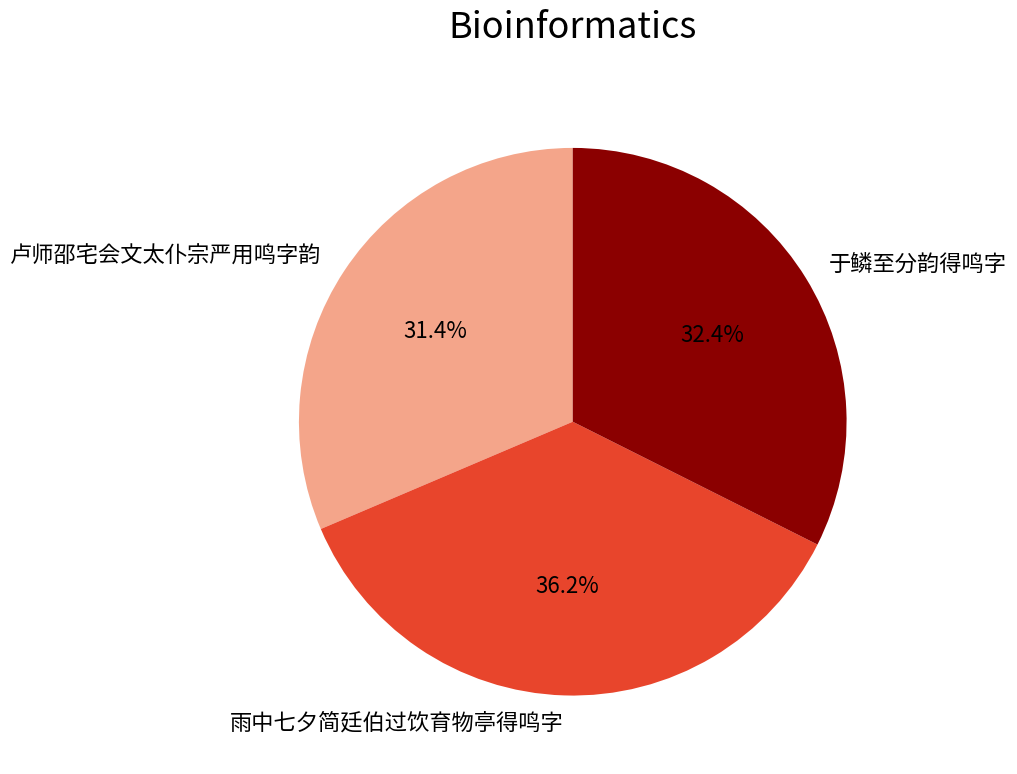

True or false: 卢师邵宅会文太仆宗严用鸣字韵 accounts for 31% of the total.

True